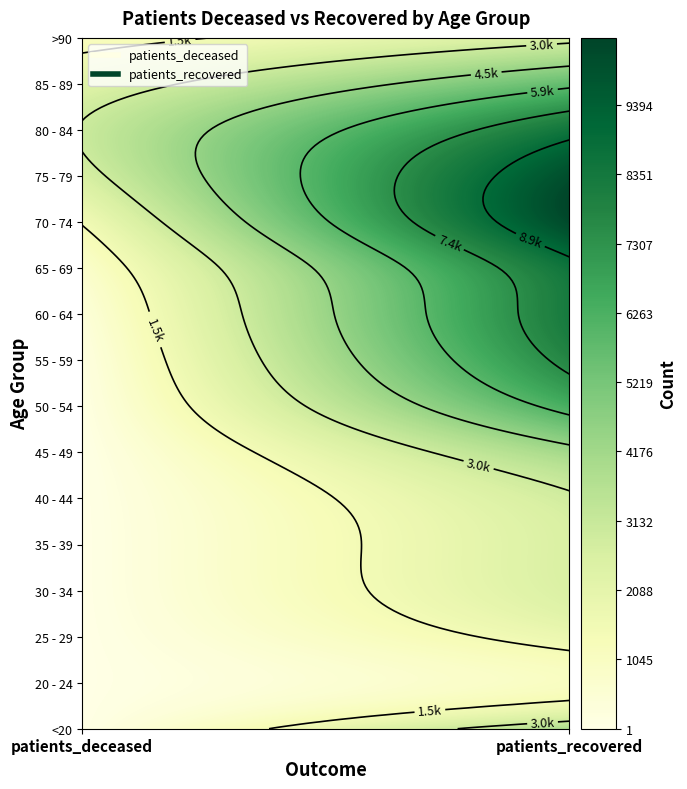

What is the maximum value shown in the chart?

10206